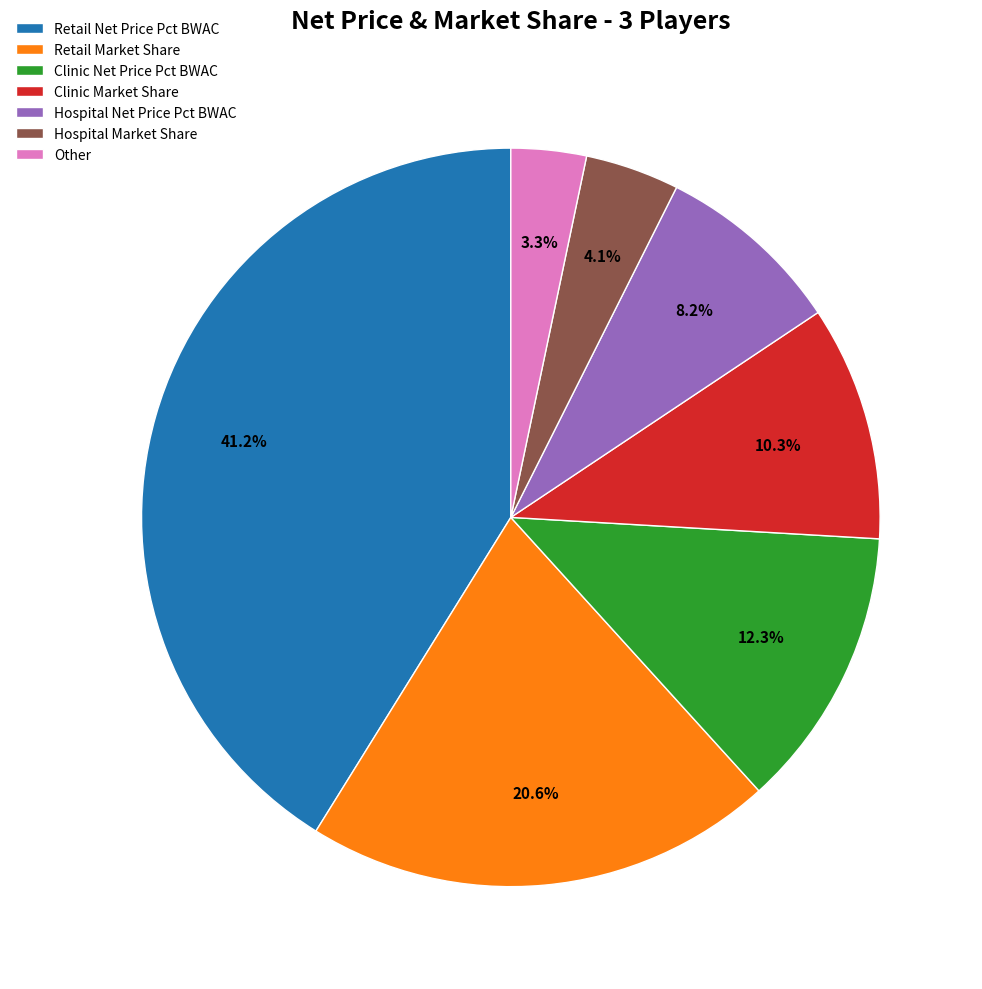

Is it true that Other is 16% of the pie?

False